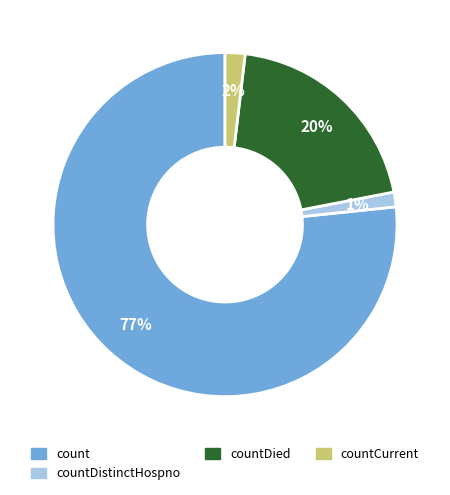

Which has a higher value, countDied or countCurrent?

countDied